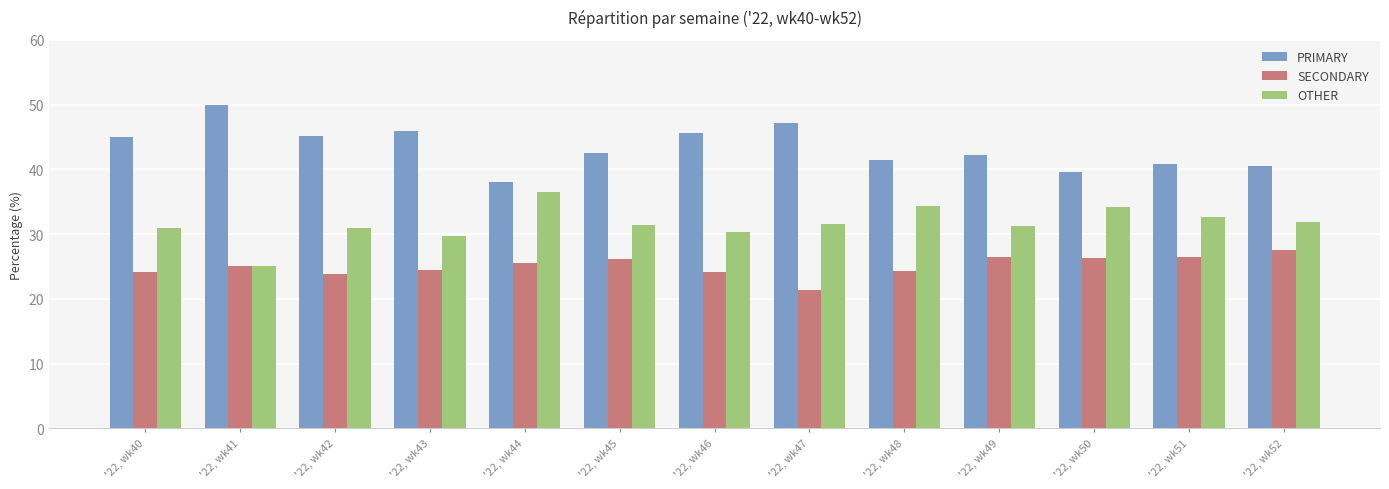

What value does the OTHER series have at '22, wk44?

36.4